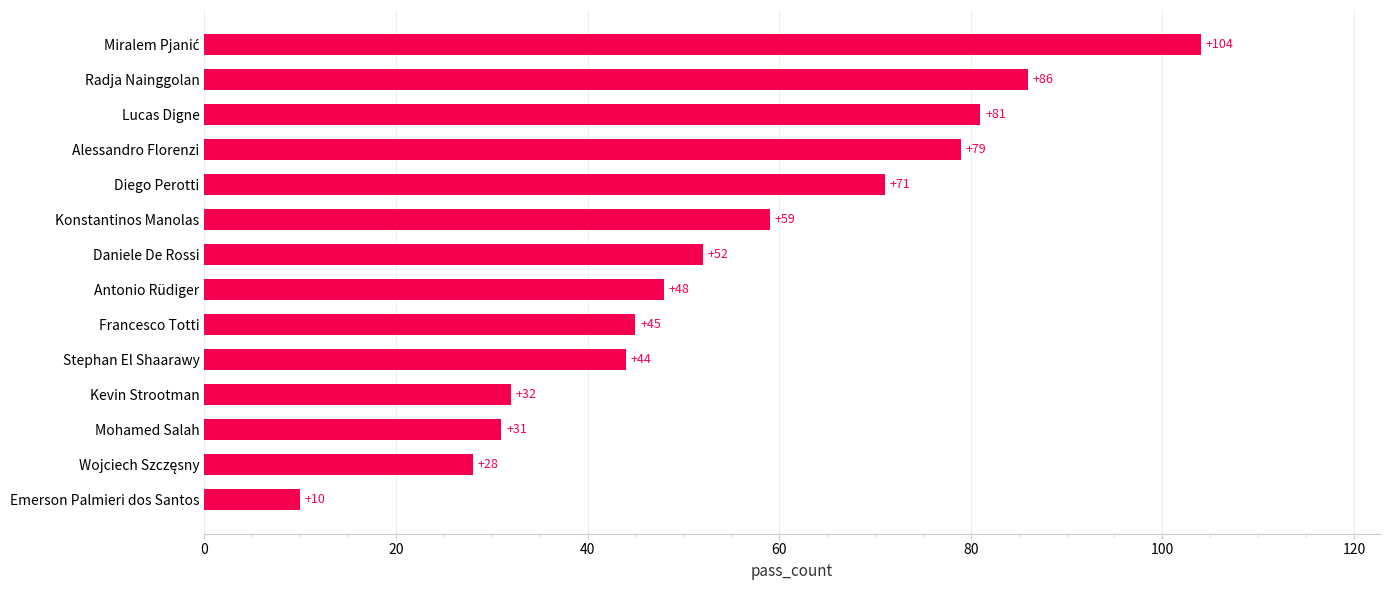

What is the smallest value displayed?

10